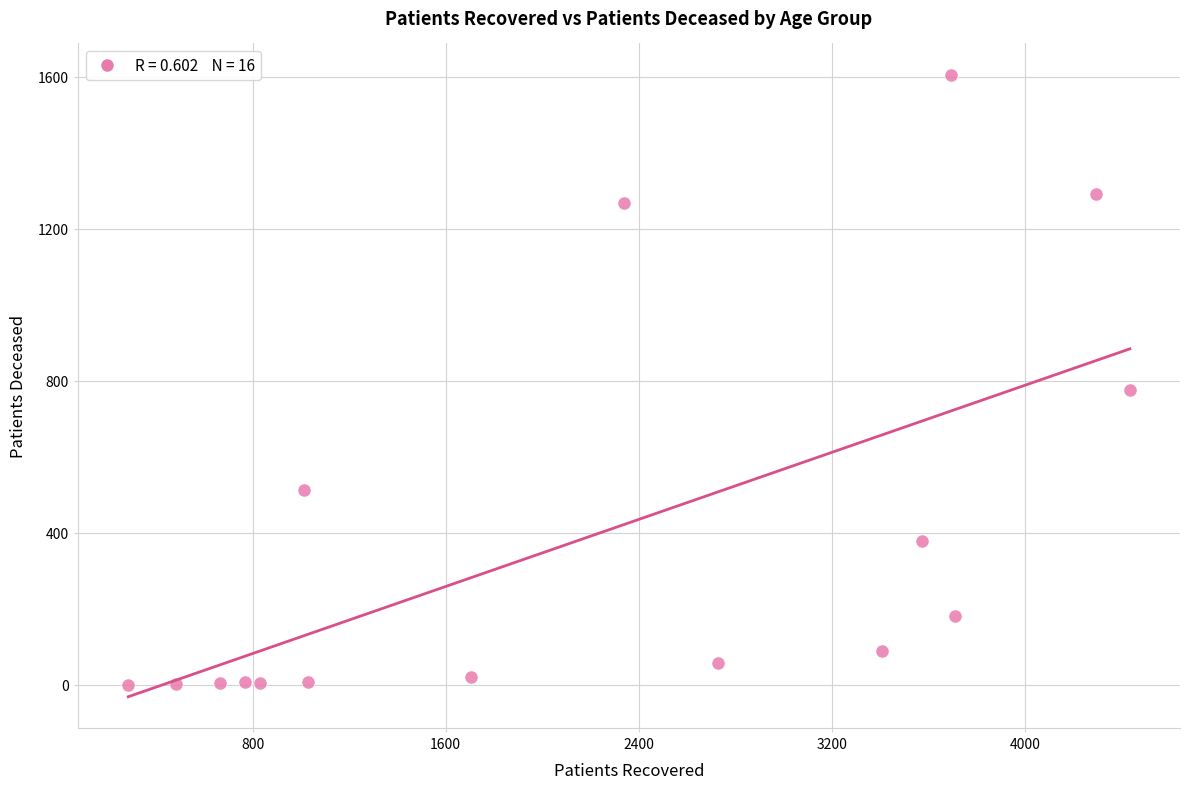

What is the range of Y values (max minus min)?

1606